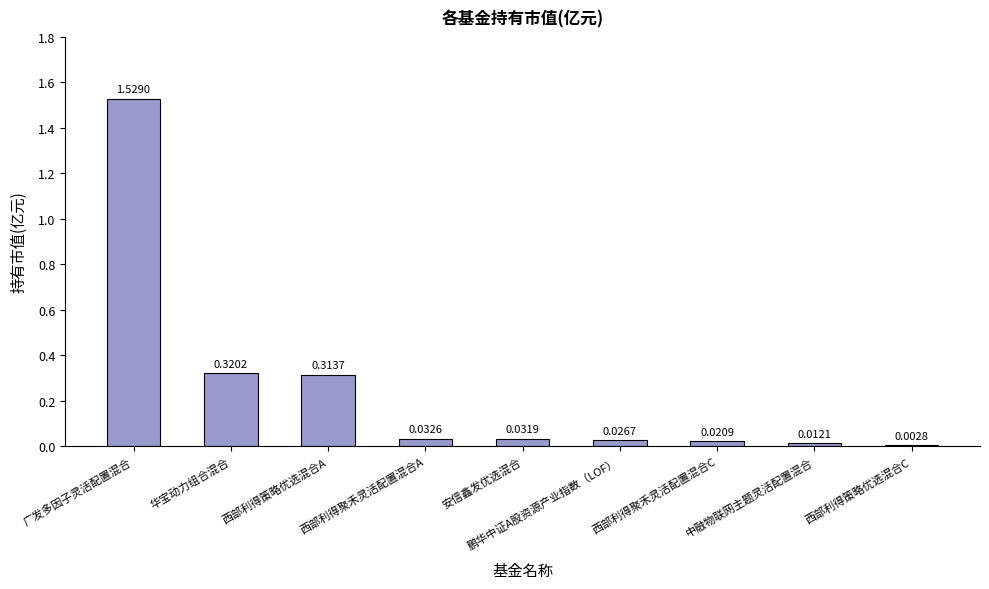

Are the bars horizontal?

No